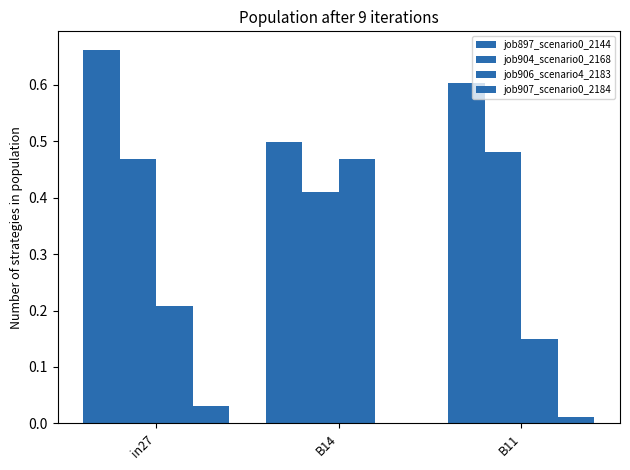

Does the chart contain stacked bars?

No